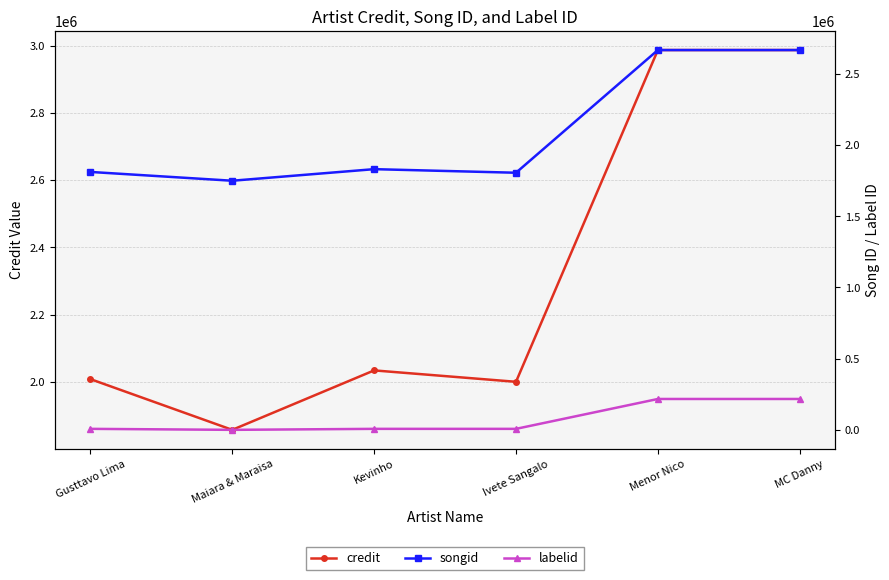

What is the highest value of the songid series?

2667092